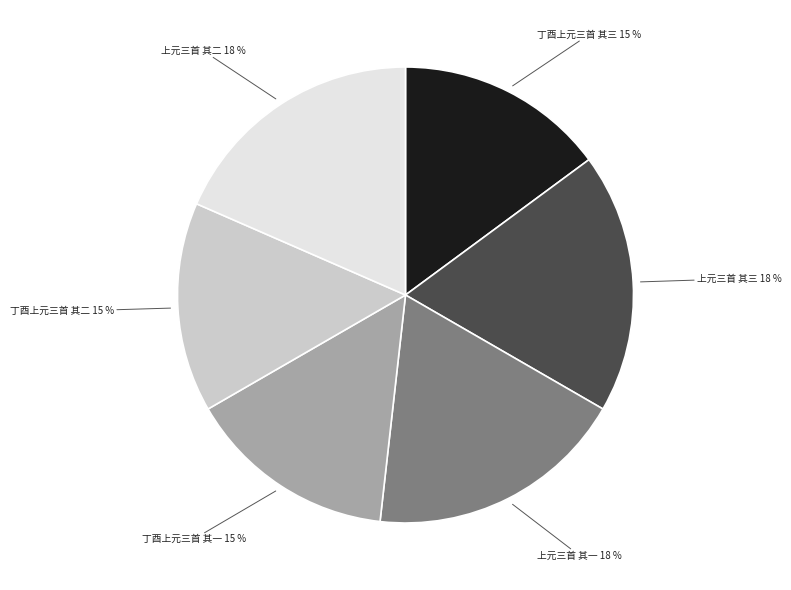

Is the sum of 上元三首 其二 and 丁酉上元三首 其二 greater than half?

No